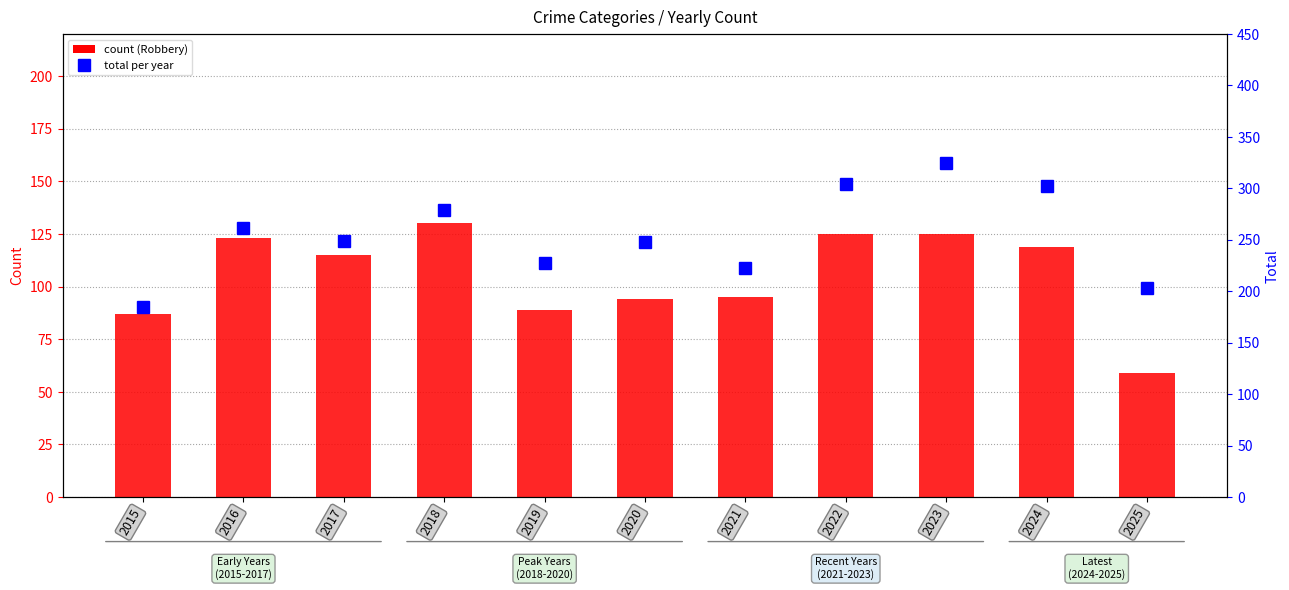

Reading left to right, transcribe all the data shown in this chart.

Robbery: 87	123	115	130	89	94	95	125	125	119	59
Total: 185	261	249	279	227	248	223	304	325	302	203